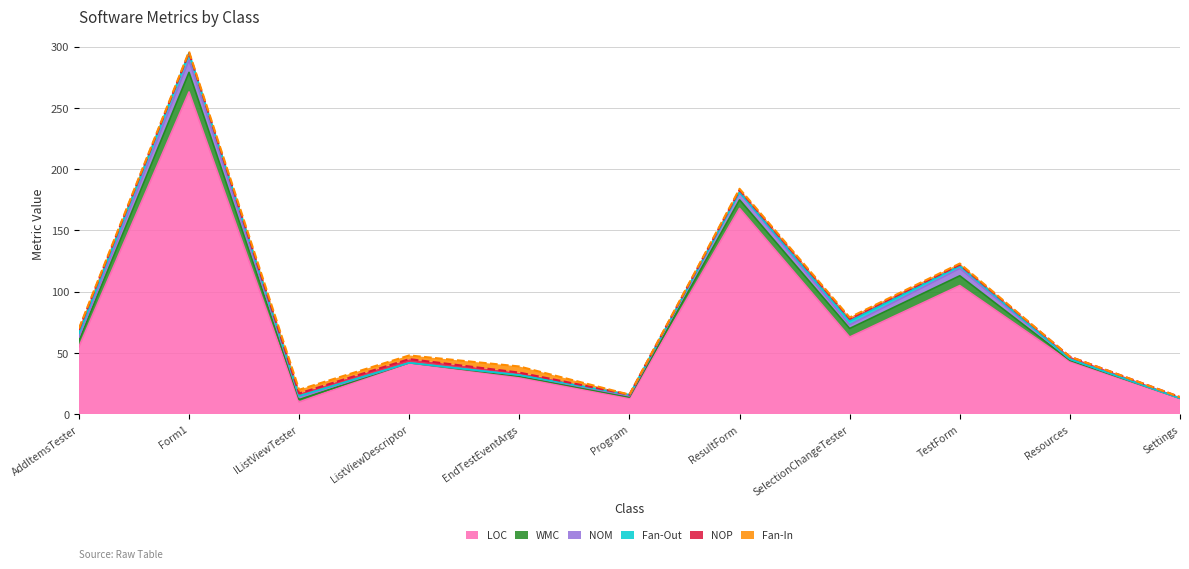

Reading left to right, what are all the values shown in this chart?

LOC: AddItemsTester=55	Form1=263	IListViewTester=10	ListViewDescriptor=42	EndTestEventArgs=30	Program=13	ResultForm=168	SelectionChangeTester=63	TestForm=105	Resources=43	Settings=13
WMC: AddItemsTester=5	Form1=16	IListViewTester=2	ListViewDescriptor=0	EndTestEventArgs=1	Program=1	ResultForm=7	SelectionChangeTester=7	TestForm=8	Resources=1	Settings=0
NOM: AddItemsTester=3	Form1=10	IListViewTester=2	ListViewDescriptor=0	EndTestEventArgs=1	Program=1	ResultForm=6	SelectionChangeTester=3	TestForm=6	Resources=1	Settings=0
Fan-Out: AddItemsTester=3	Form1=6	IListViewTester=1	ListViewDescriptor=0	EndTestEventArgs=0	Program=1	ResultForm=0	SelectionChangeTester=3	TestForm=2	Resources=0	Settings=0
NOP: AddItemsTester=3	Form1=0	IListViewTester=2	ListViewDescriptor=3	EndTestEventArgs=2	Program=0	ResultForm=2	SelectionChangeTester=2	TestForm=1	Resources=2	Settings=1
Fan-In: AddItemsTester=1	Form1=1	IListViewTester=3	ListViewDescriptor=3	EndTestEventArgs=5	Program=0	ResultForm=1	SelectionChangeTester=1	TestForm=1	Resources=0	Settings=0